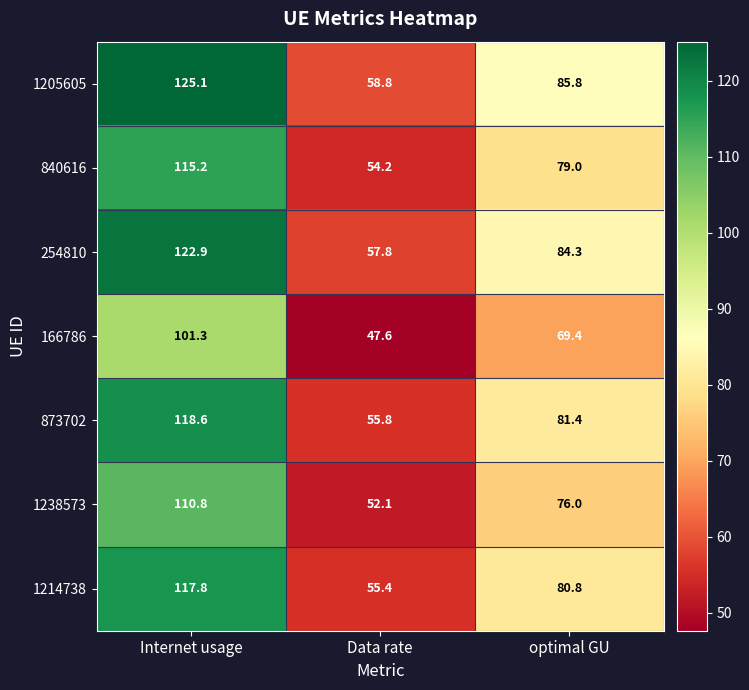

What is the sum of all 254810 values?

265.0